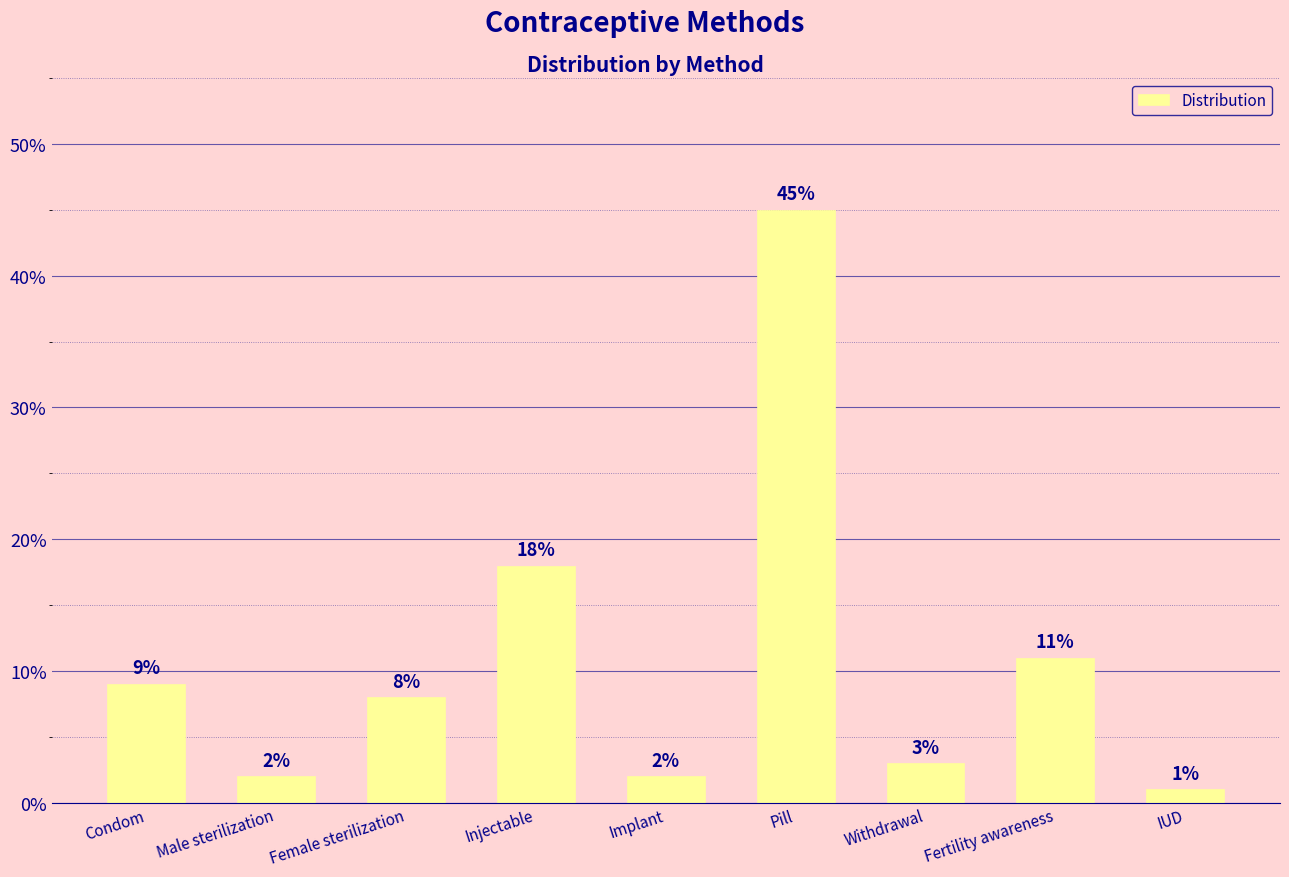

What position from the left is Condom?

1